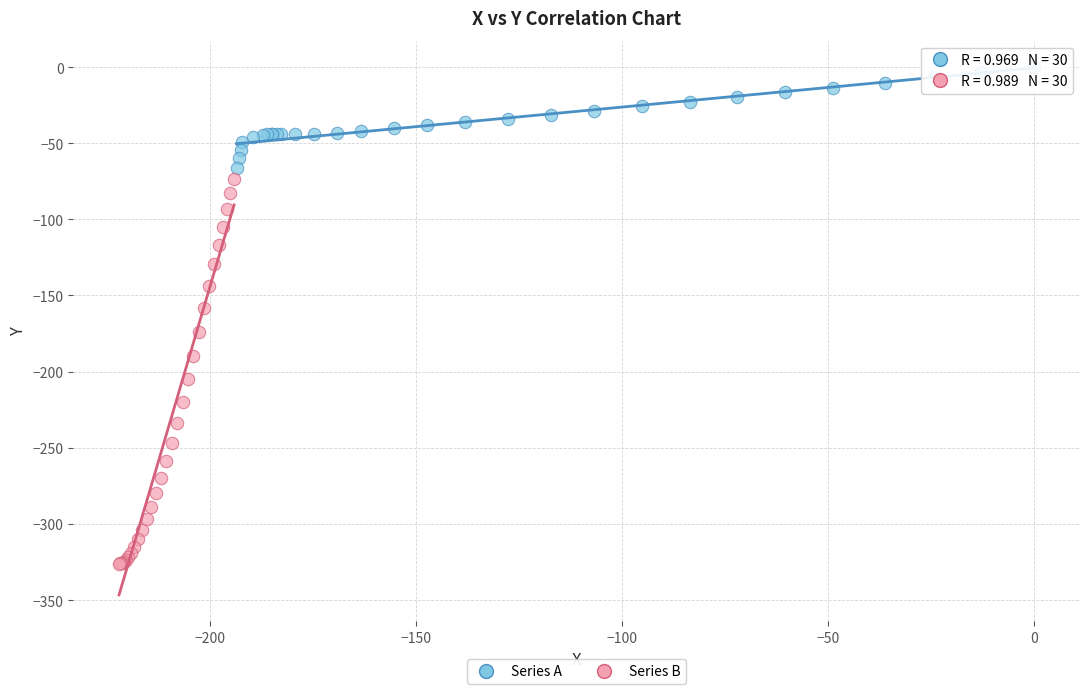

Which series contains the highest Y value?

Series A